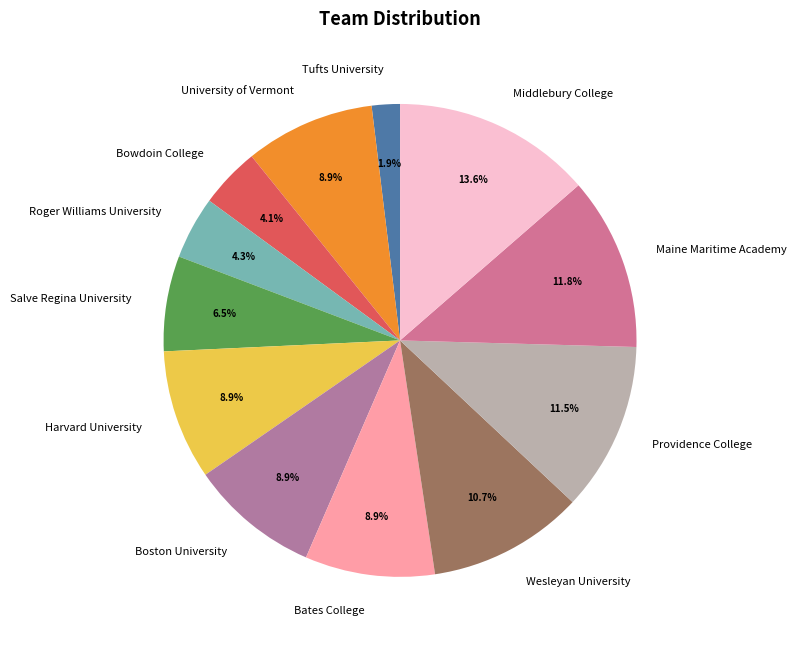

To the nearest percent, what is the combined percentage of Wesleyan University and University of Vermont?

20%